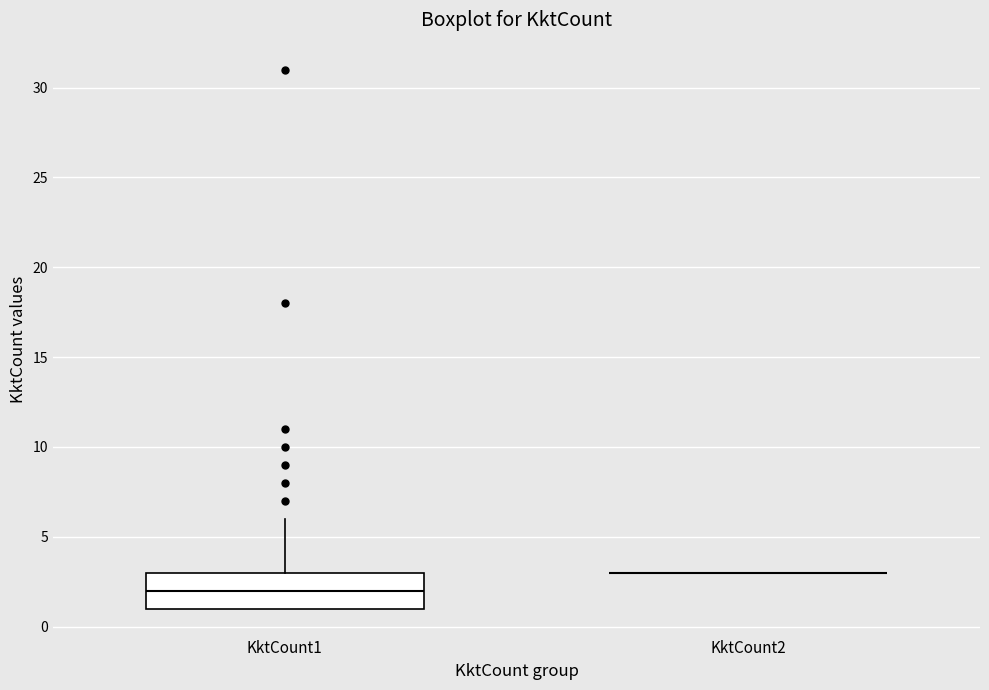

Reading left to right, read every box against the y-axis: the position of its median line, the range the box covers, and the ends of its whiskers. The values are not printed on the chart, so give them approximately, as read against the axis.

KktCount1: median 2, box 1 to 3, whiskers 1 to 6
KktCount2: box collapsed to a line at 3, whiskers 3 to 3